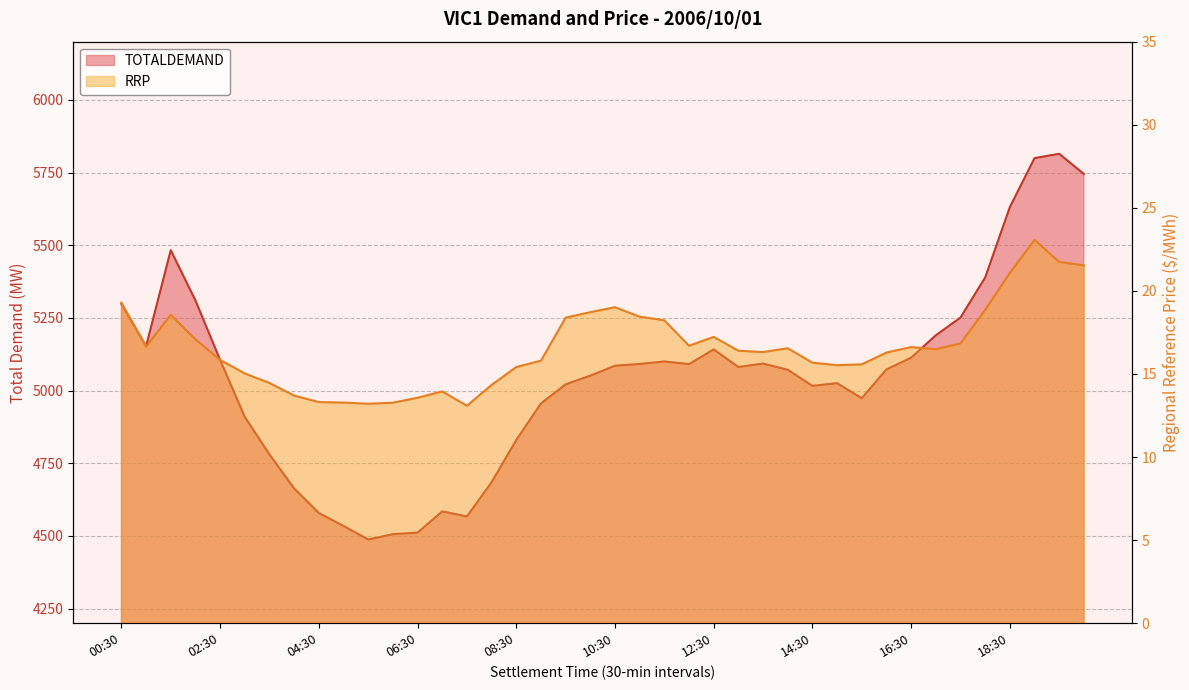

The value of RRP at 08:00 is 8.9. True or false?

False